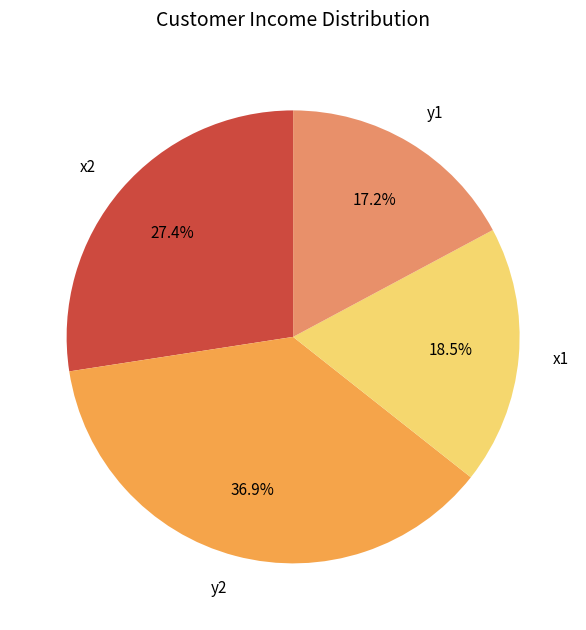

To the nearest percent, what is the difference between the largest and smallest slice percentages?

20%